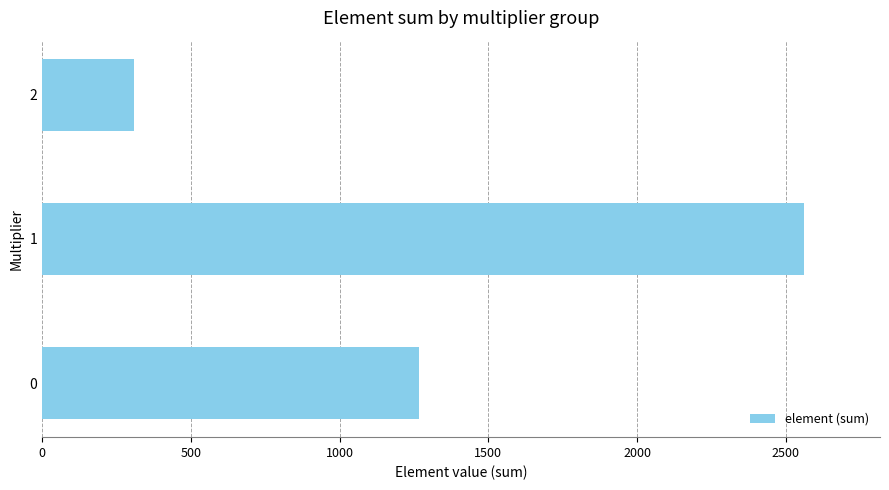

True or false: the data shows 2142 at 0.

False